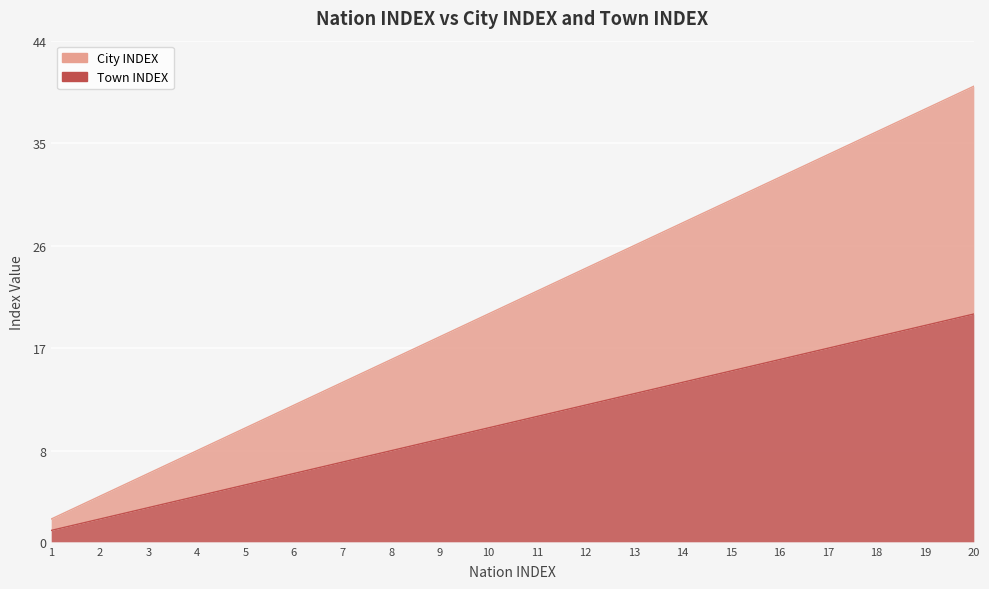

How many lines are shown in the chart?

2